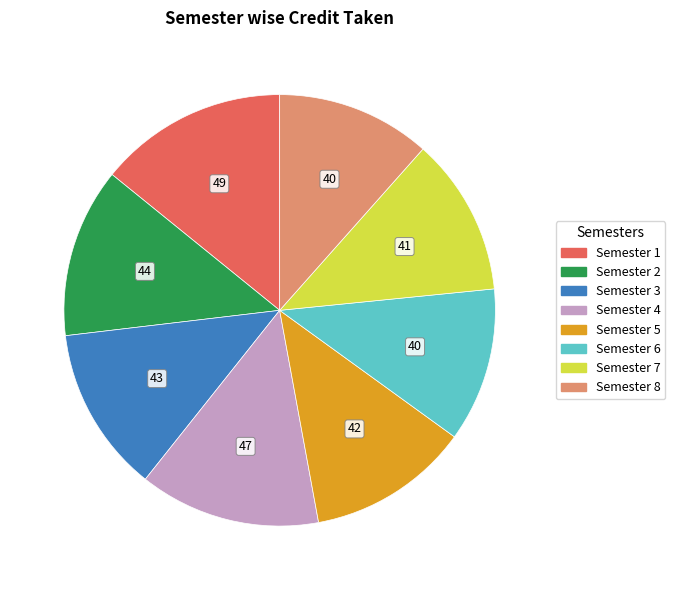

What is the ratio of the value at Semester 3 to the value at Semester 1?

0.9